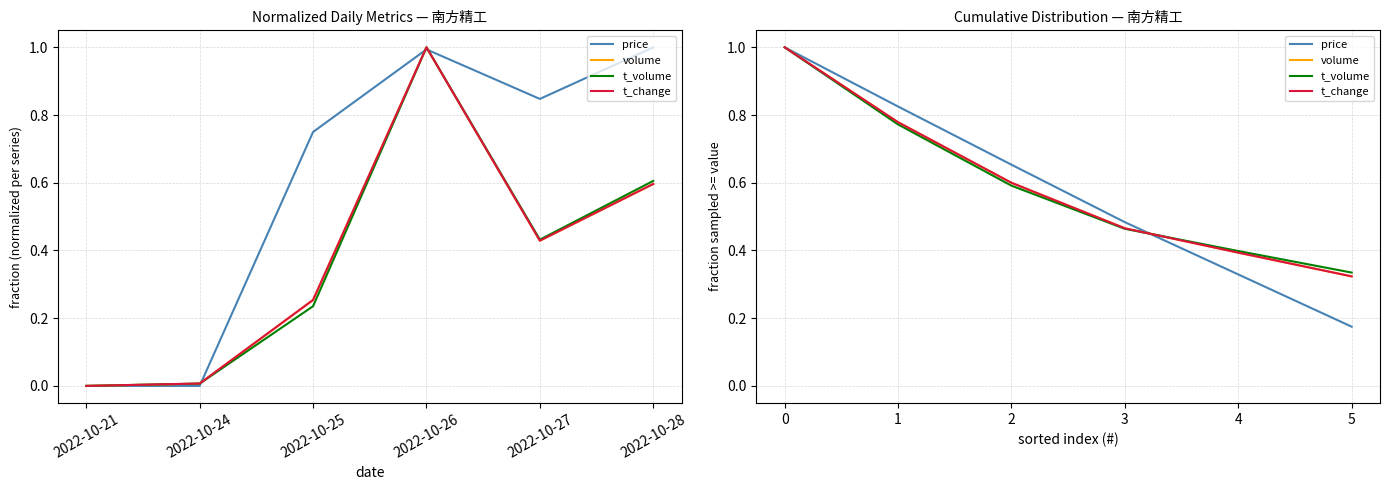

How many times do t_change and price cross each other?

1